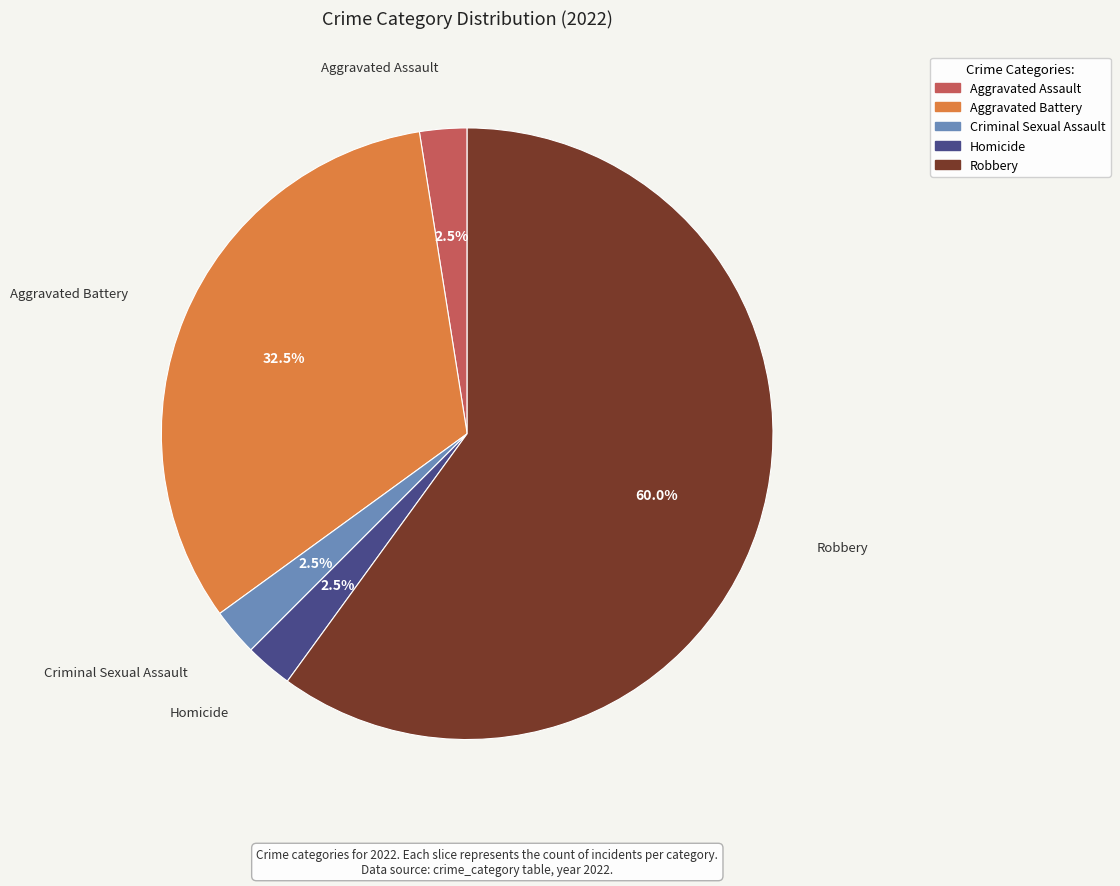

Which has a higher value, Criminal Sexual Assault or Robbery?

Robbery